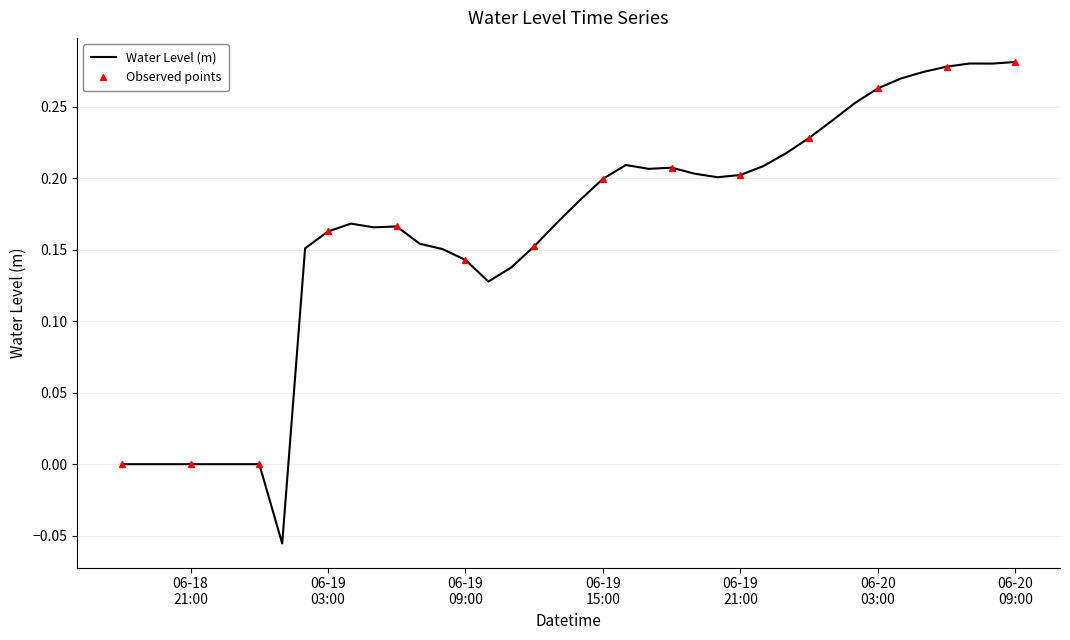

Where is the data nearest to the value 0?

2023-06-18 18:00:00